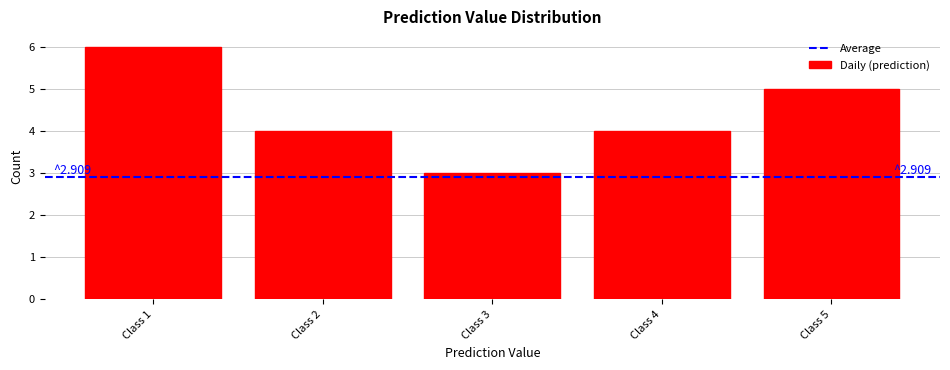

Over which range of the x-axis is the bar tallest?

0.5 to 1.5